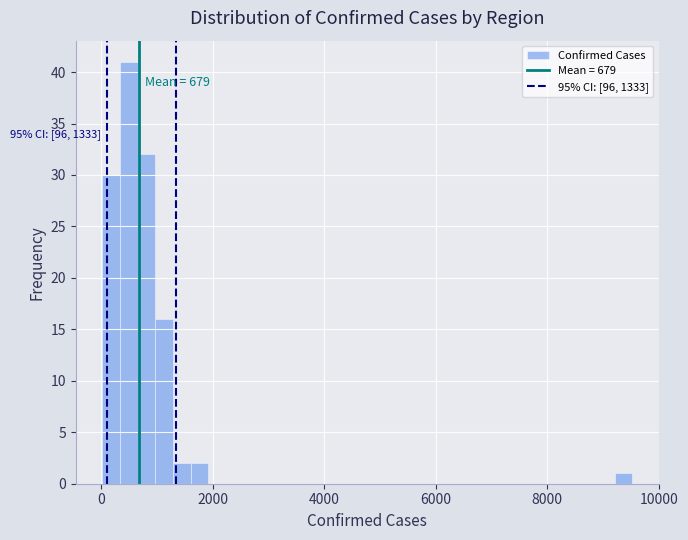

Read against the x-axis, roughly where is the centre of the tallest bar?

400